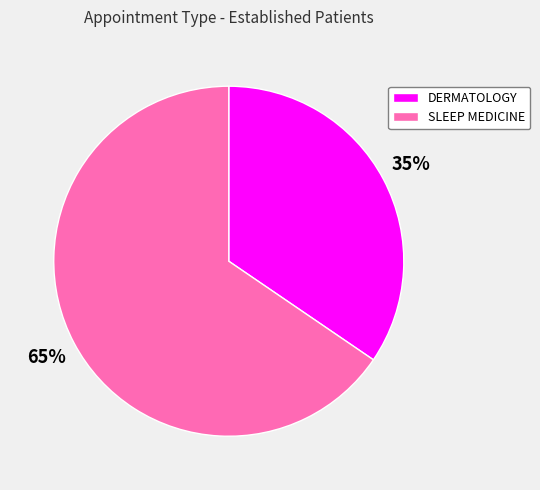

To the nearest percent, what is the combined percentage of DERMATOLOGY and SLEEP MEDICINE?

100%